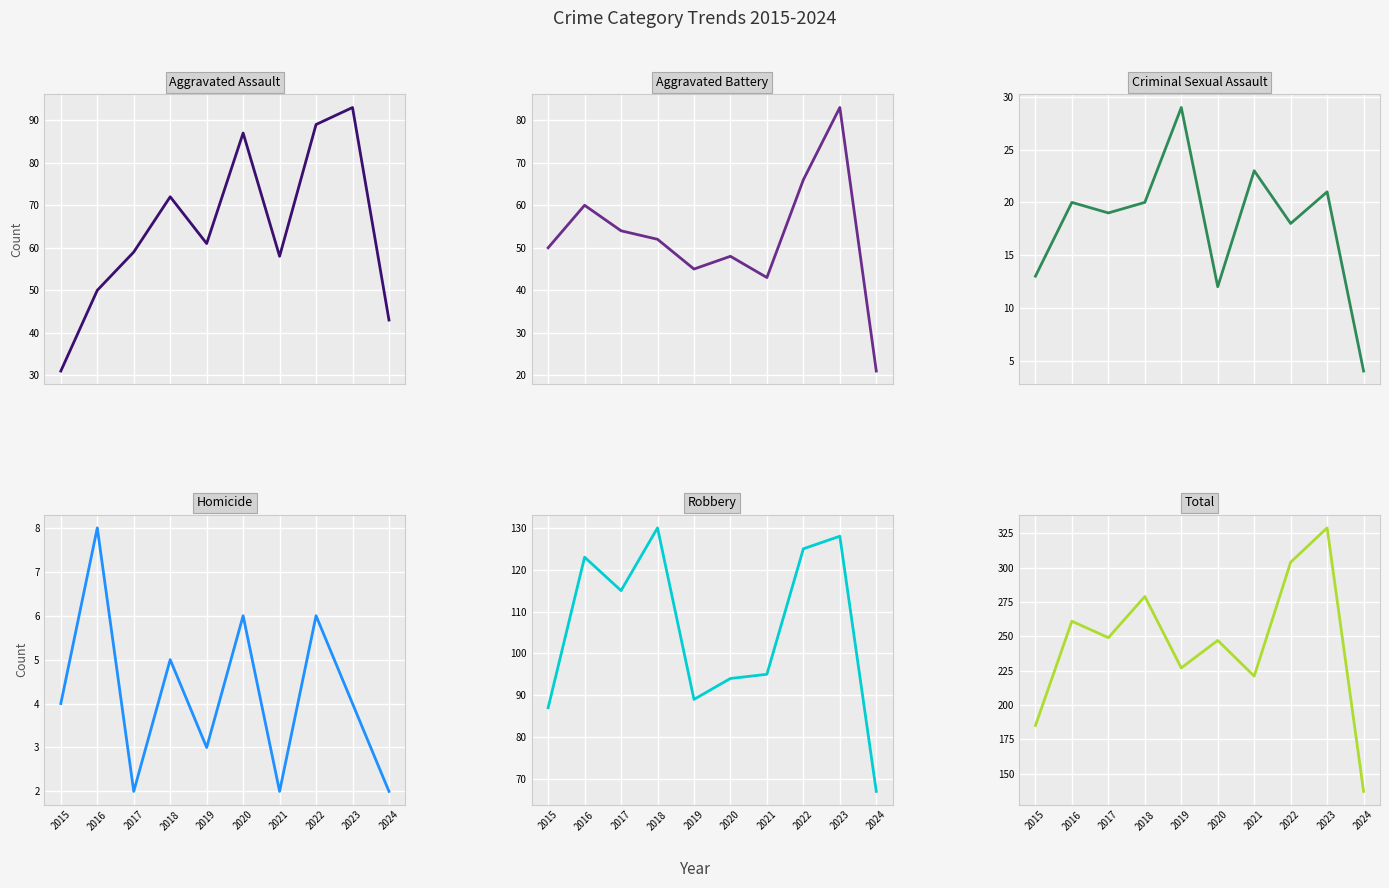

What is the difference between the maximum and minimum values in the Criminal Sexual Assault series?

25